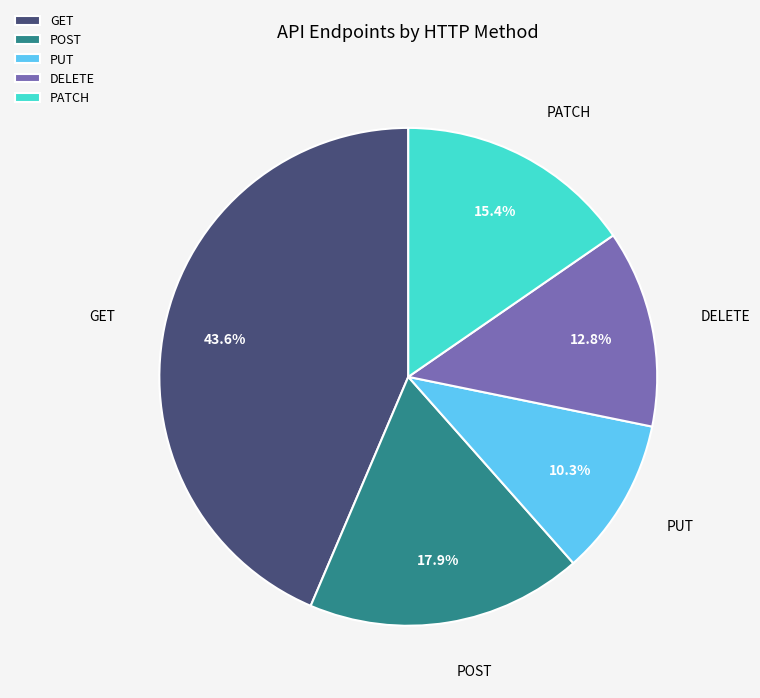

Count the number of slices in the pie.

5